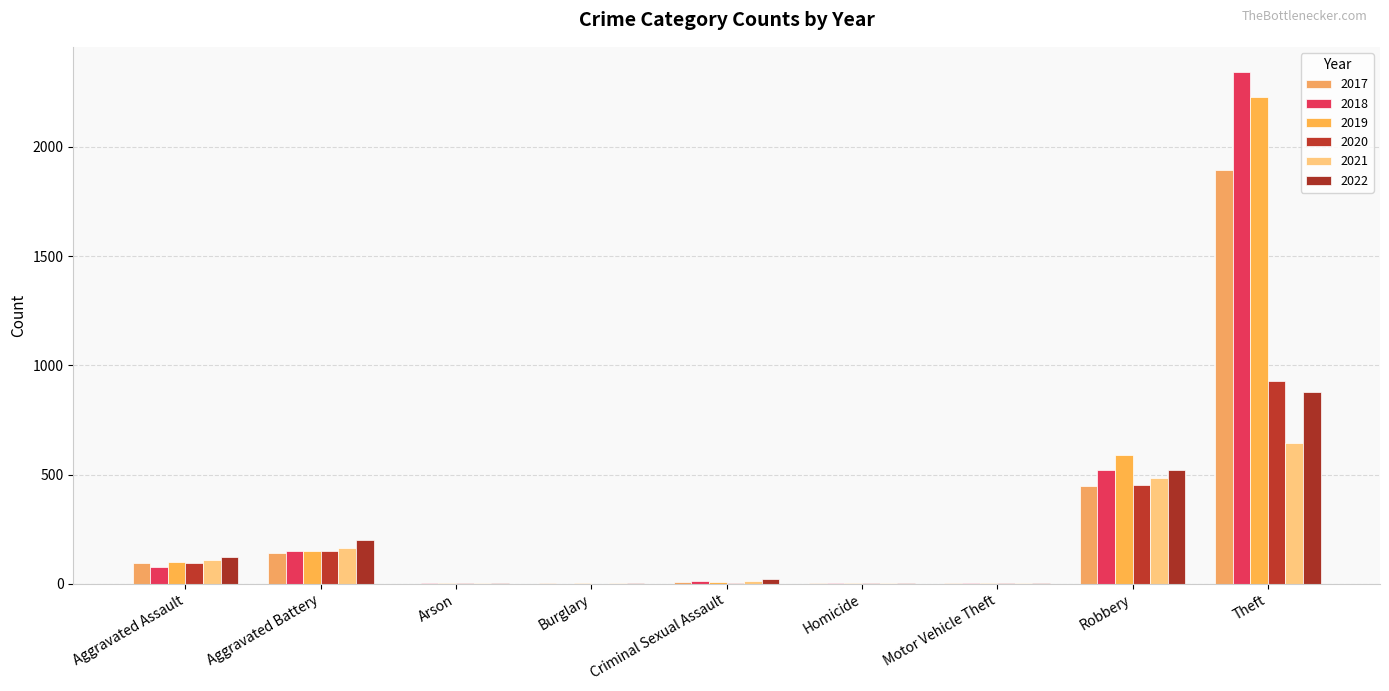

The value of 2018 at Aggravated Assault is 77. True or false?

True